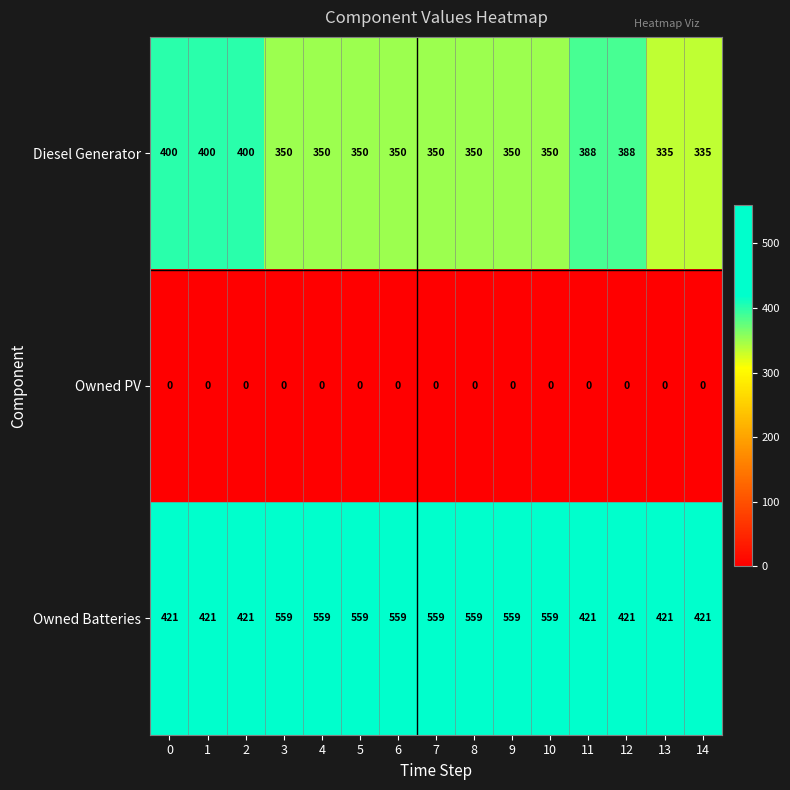

How many Owned Batteries values are between 421 and 559?

15